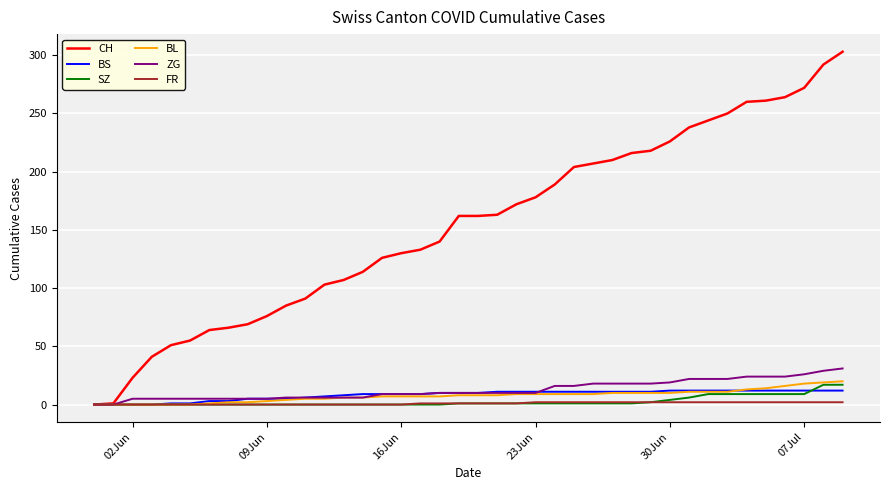

What is the highest value of the CH series?

303